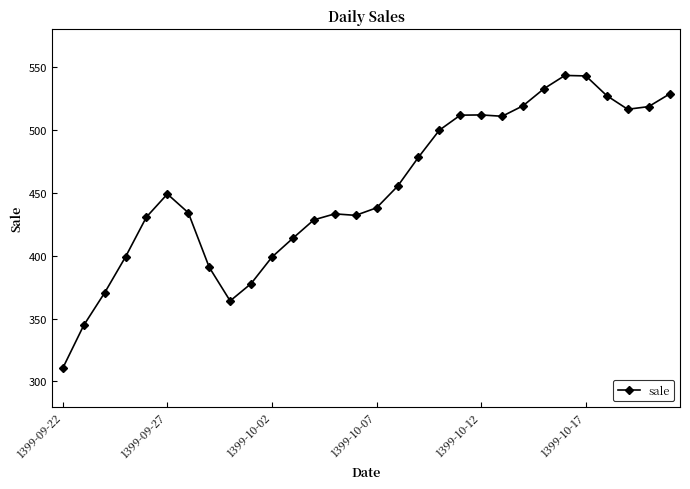

What is the sum of all values?

13612.6